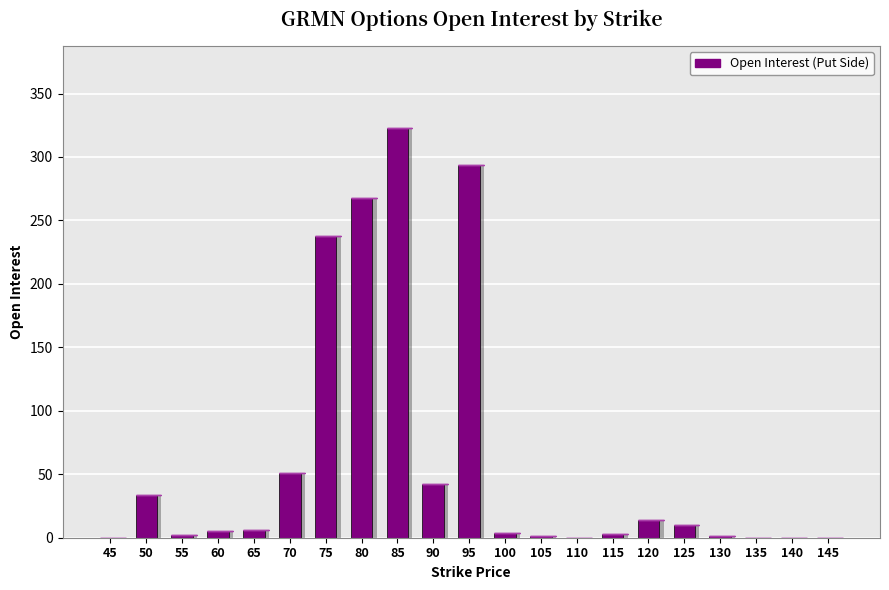

What is the value of the 15th bar from the left?

3